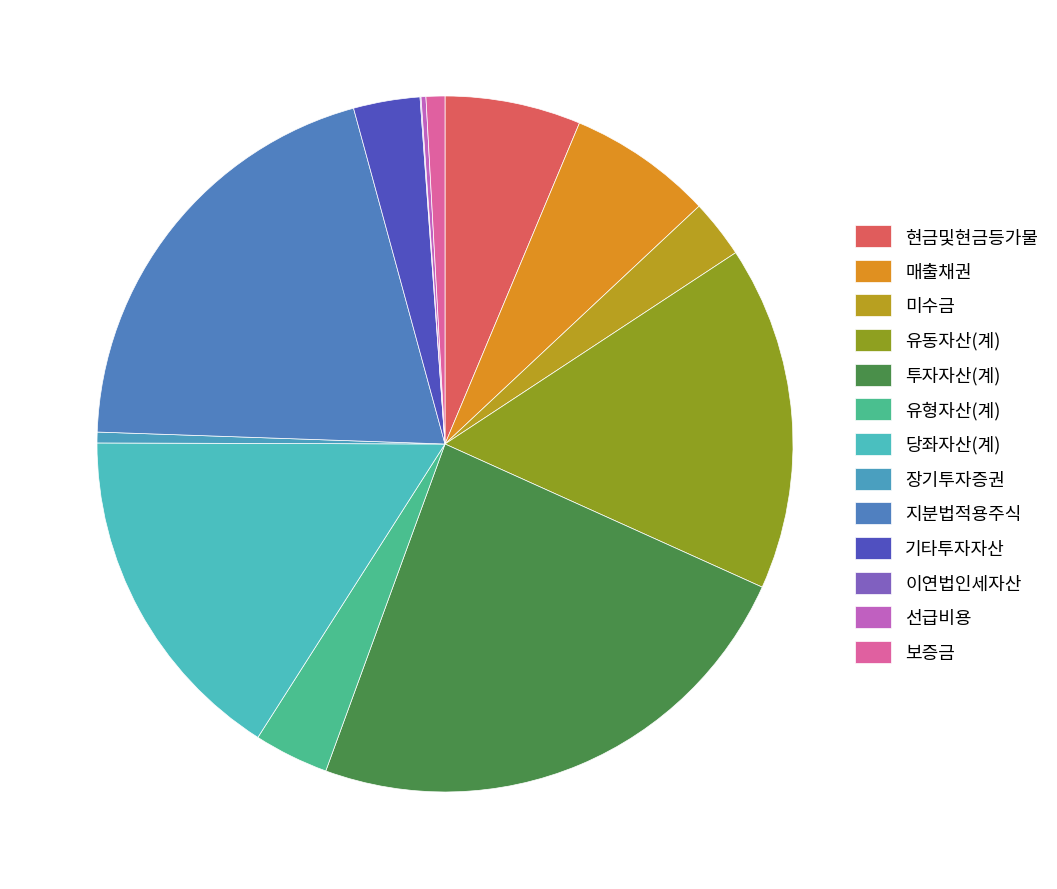

The 보증금 slice represents 1% of the pie. True or false?

True